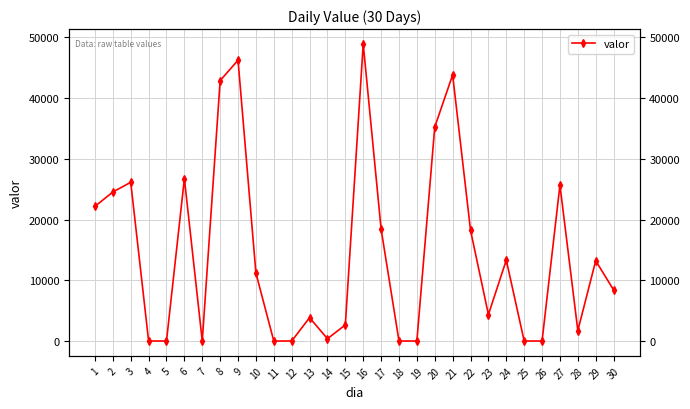

What is the value of the 9th point from the left?

46251.2